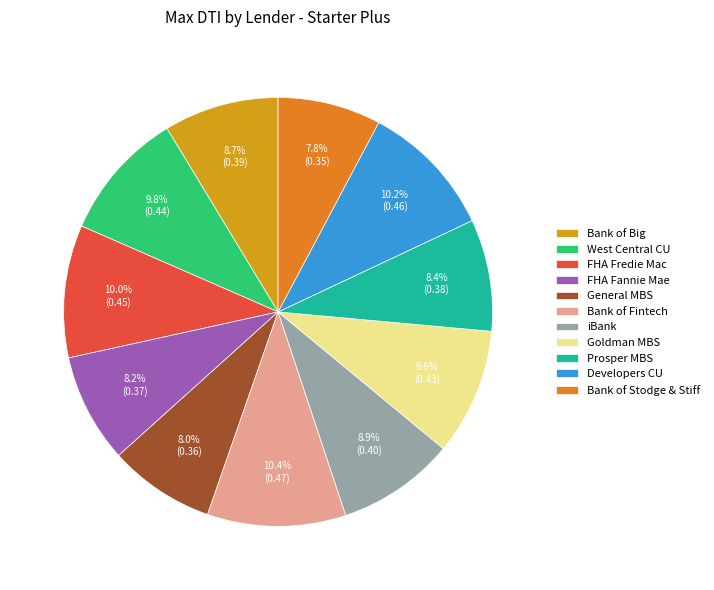

Which has a higher value, General MBS or West Central CU?

West Central CU